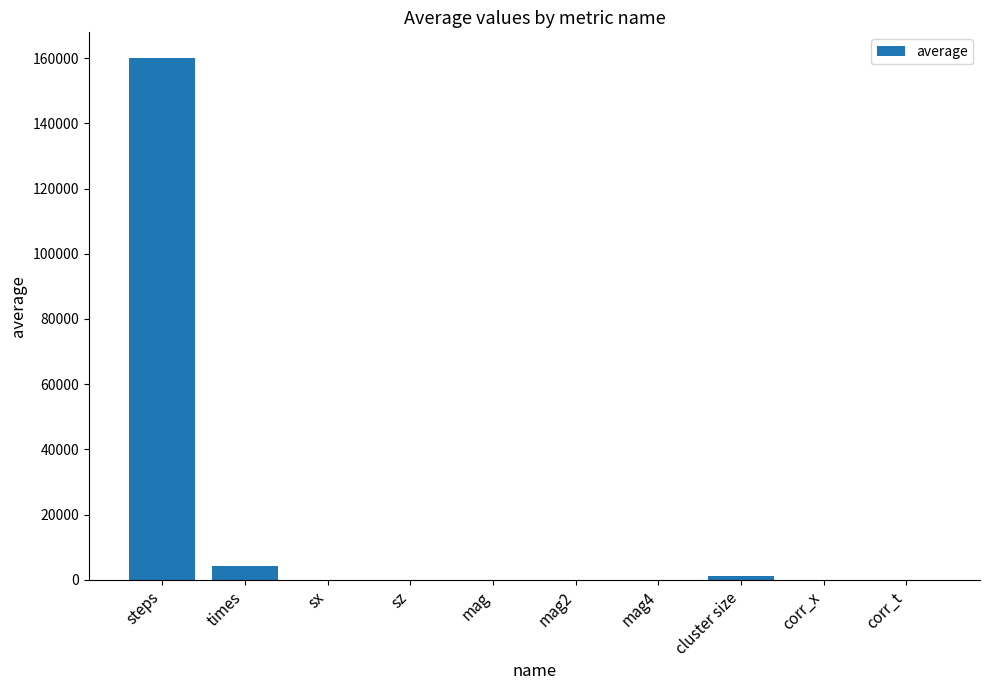

At which label does the data first exceed 1?

steps